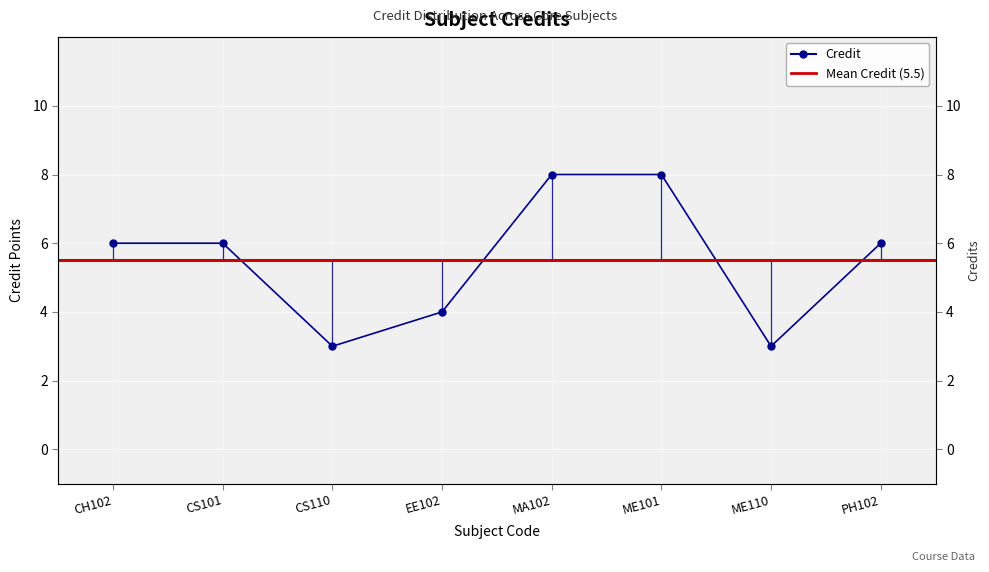

What value does the data have at MA102?

8